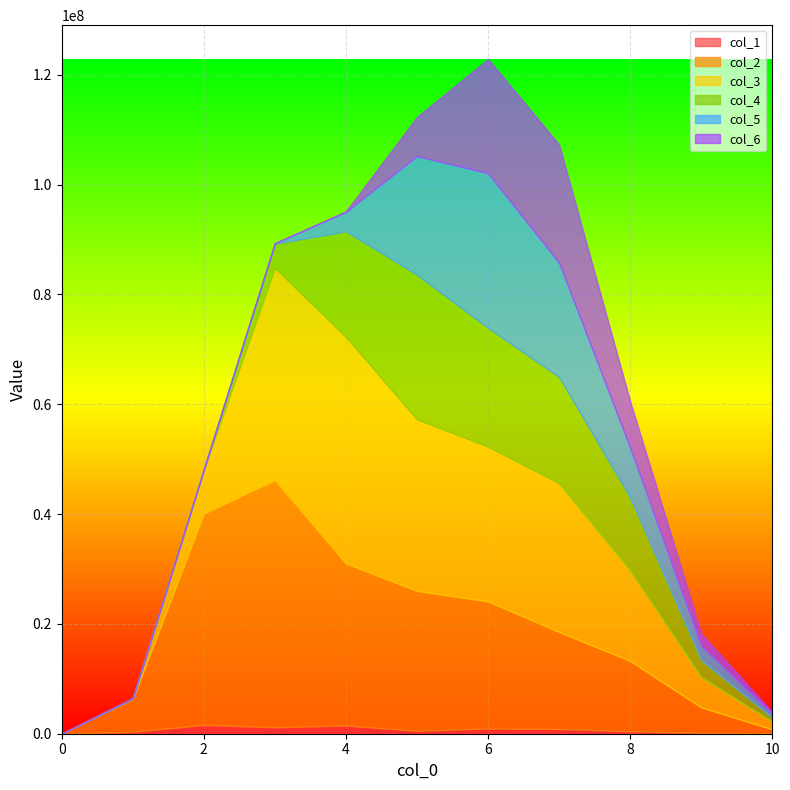

Reading right to left, what are all the values shown in this chart?

col_1: 1=59224	5=165028	5=449172	5=862750	5=952434	5=538362	5=1498198	5=1185121	5=1608390	5=350336	4=0
col_2: 1=748957	5=4633056	5=12813397	5=17667876	5=23157888	5=25465976	5=29522964	5=44996240	5=38457436	5=5946296	4=0
col_3: 1=1408775	5=5530940	5=16488010	5=27065493	5=28182024	5=31257256	5=41262210	5=38650769	5=8036000	5=141798	4=0
col_4: 1=709654	5=3104208	5=13294204	5=19404100	5=21645468	5=26334885	5=19234020	5=4404774	5=0	5=0	4=0
col_5: 1=757939	5=2589624	5=9084059	5=20784827	5=28152306	5=21601722	5=3521638	5=91531	5=0	5=0	4=0
col_6: 1=273627	5=2253235	5=8432256	5=21534966	5=20804399	5=7118388	5=99308	5=0	5=0	5=0	4=0